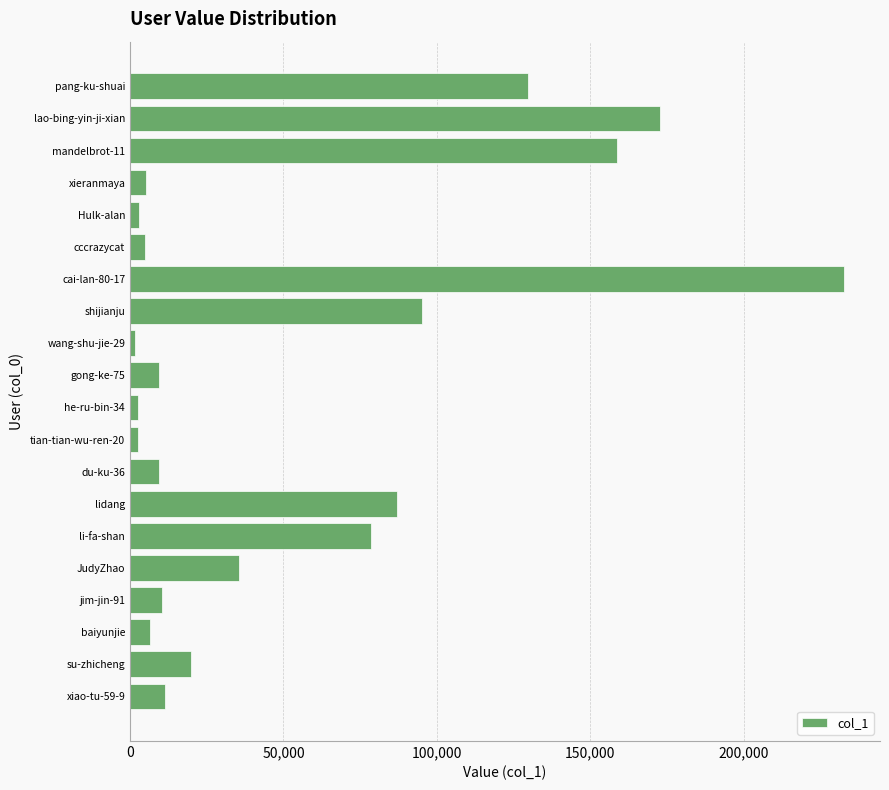

What is the smallest value displayed?

1582